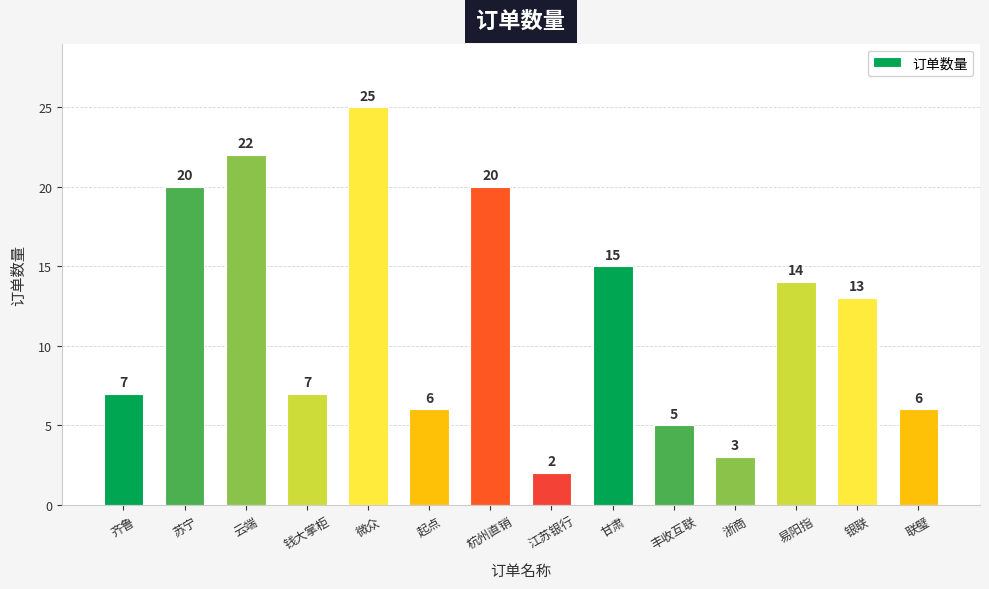

Reading right to left, transcribe all the data shown in this chart.

6	13	14	3	5	15	2	20	6	25	7	22	20	7